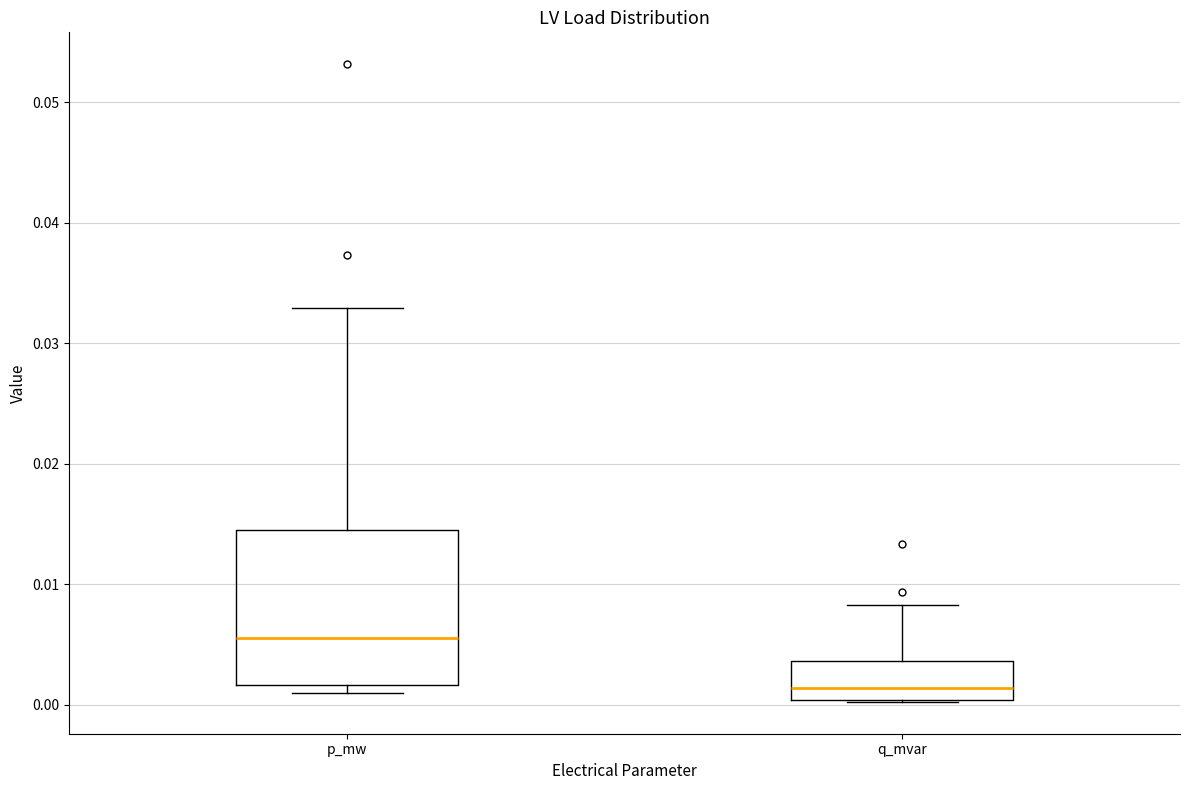

Reading left to right, read every box against the y-axis: the position of its median line, the range the box covers, and the ends of its whiskers. The values are not printed on the chart, so give them approximately, as read against the axis.

p_mw: median 0.006, box 0.002 to 0.014, whiskers 0.001 to 0.033
q_mvar: median 0.001, box 0.000 to 0.004, whiskers 0.000 to 0.008